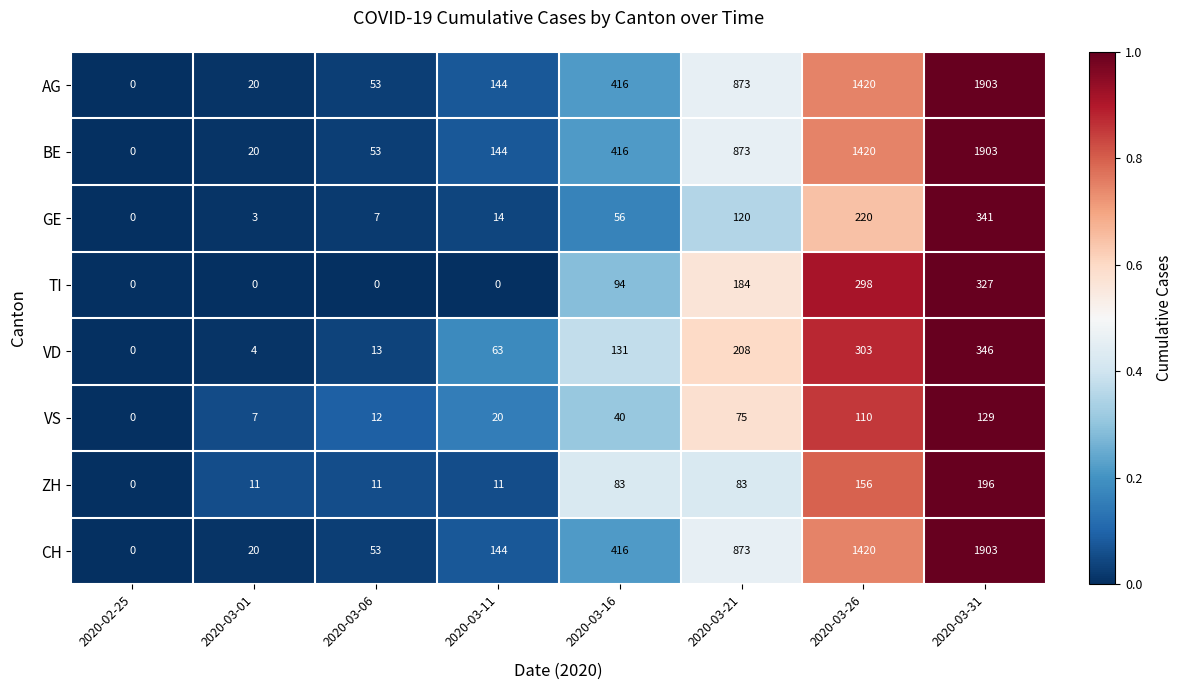

The value of CH at 2020-03-26 is 936. True or false?

False